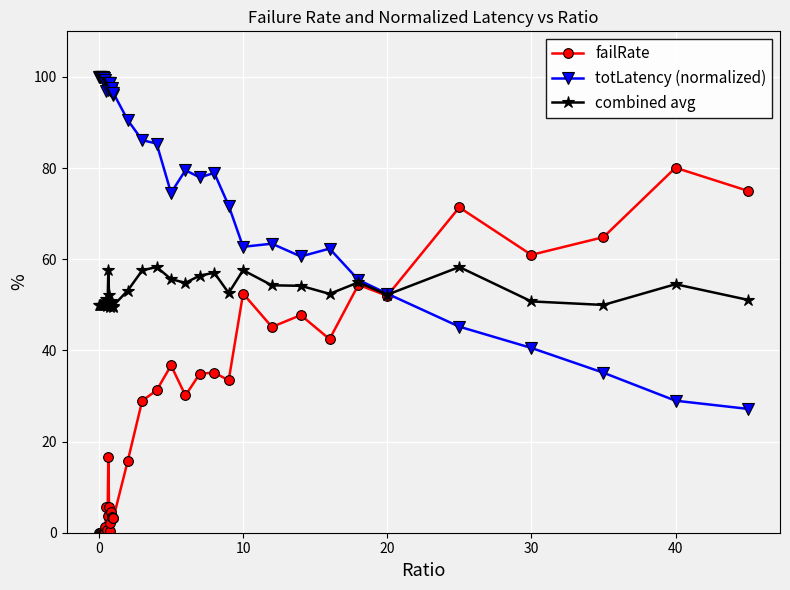

Which series has the largest total across all categories?

totLatency (normalized)